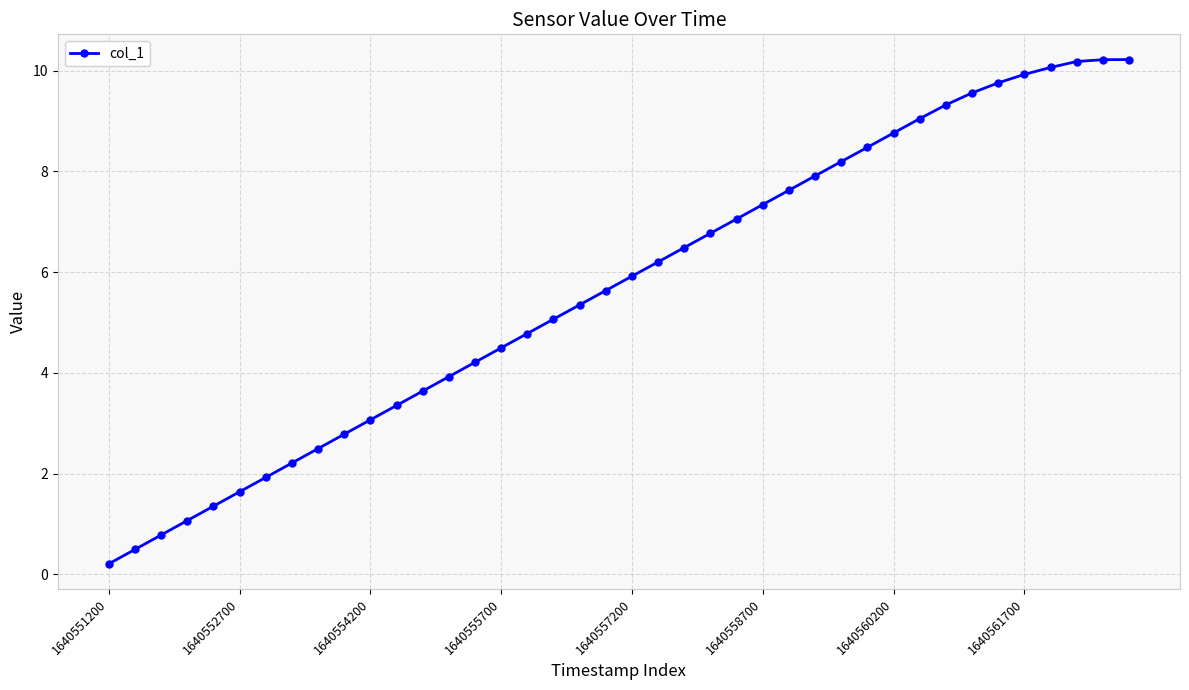

What is the value of the 7th point from the left?

1.9